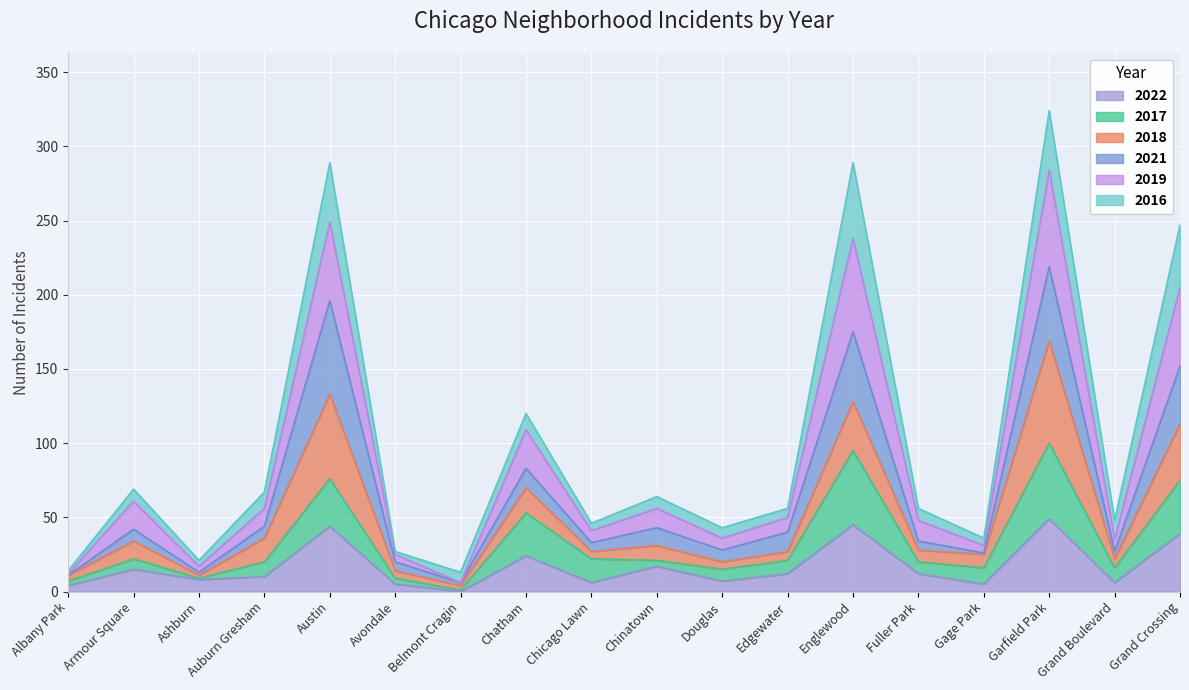

True or false: 2017 has more than 2 points higher than both neighbors.

True